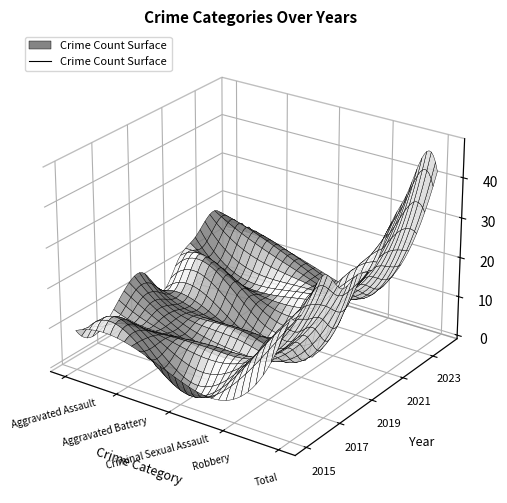

At 2015, list the series in order from largest to smallest.

Total, Aggravated Battery, Aggravated Assault, Criminal Sexual Assault, Robbery